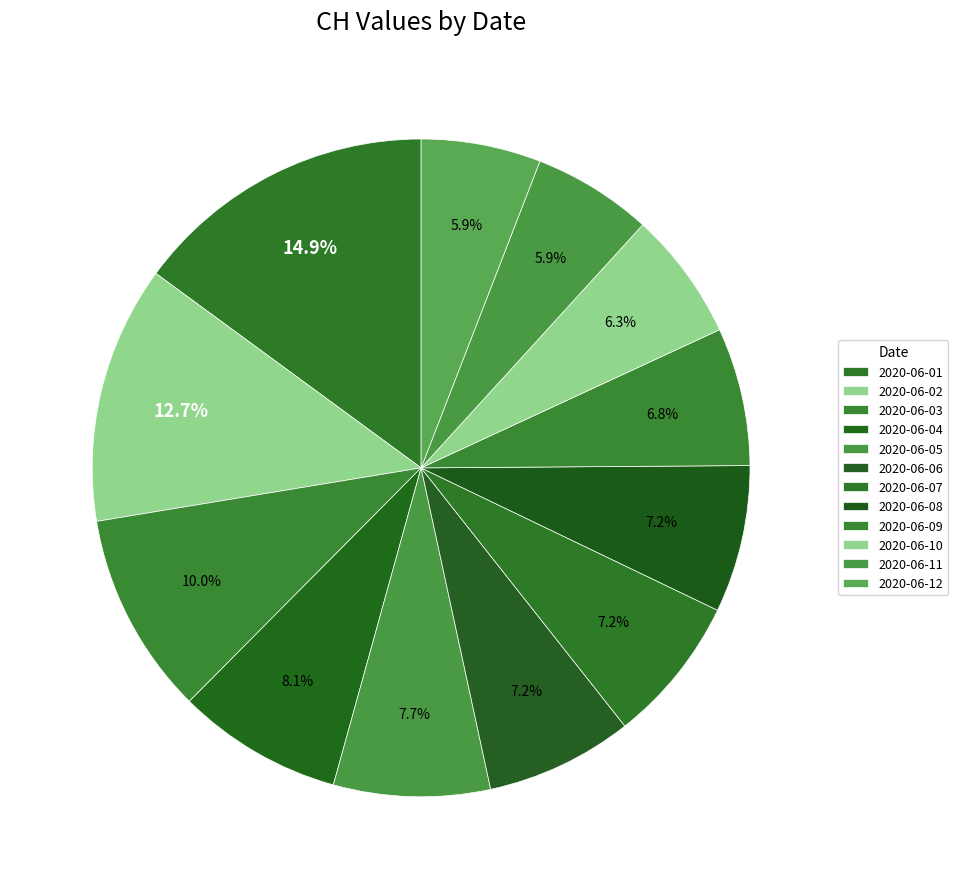

Count the number of slices in the pie.

12